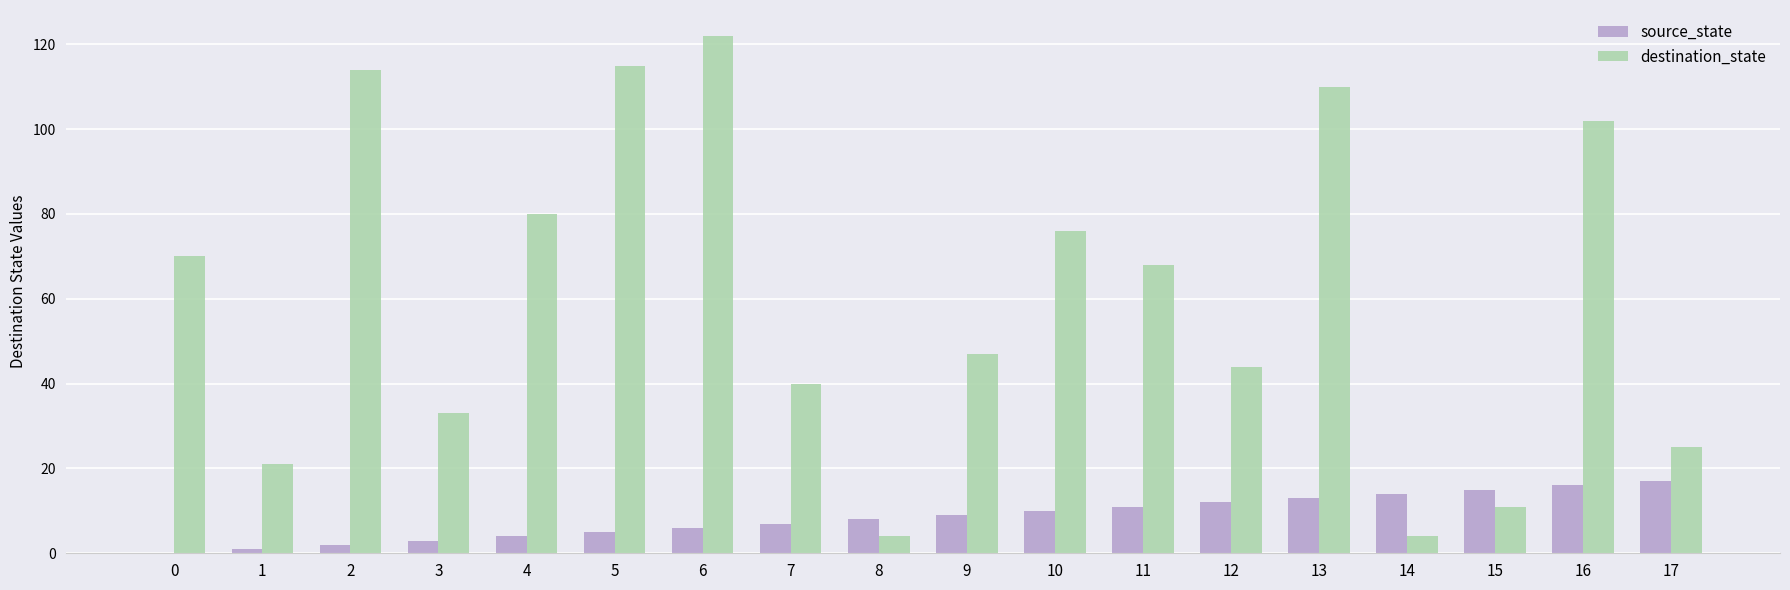

What is the maximum value shown in the chart?

122